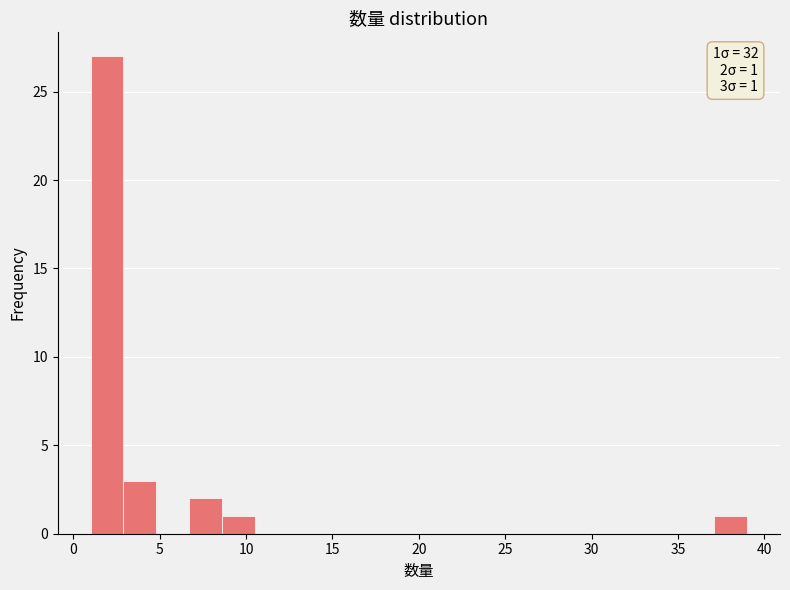

Around what value on the x-axis is the tallest bar? Give the approximate position of its centre, as read against the axis.

2.0